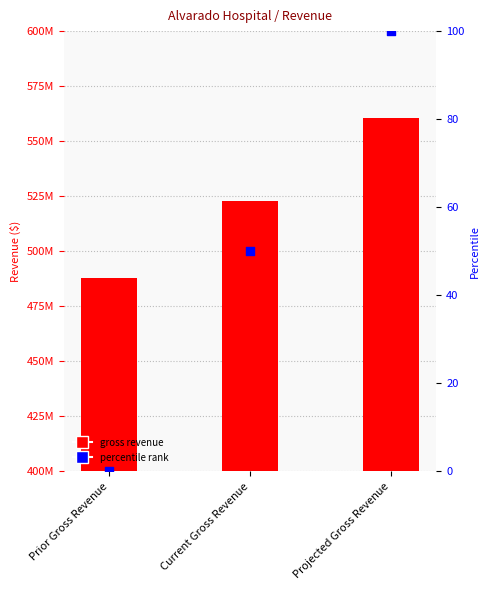

What are all the series names shown in the legend?

Gross Revenue, percentile rank